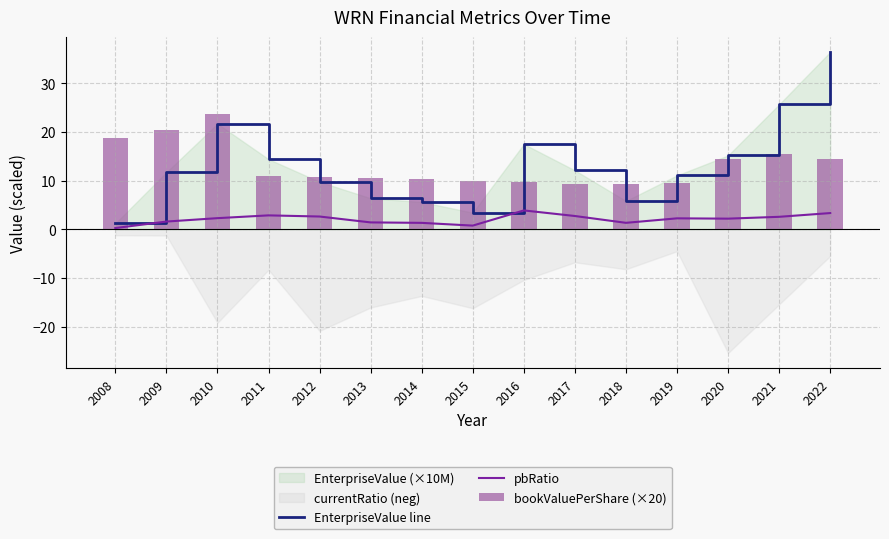

At which label does EnterpriseValue line reach its peak?

2022